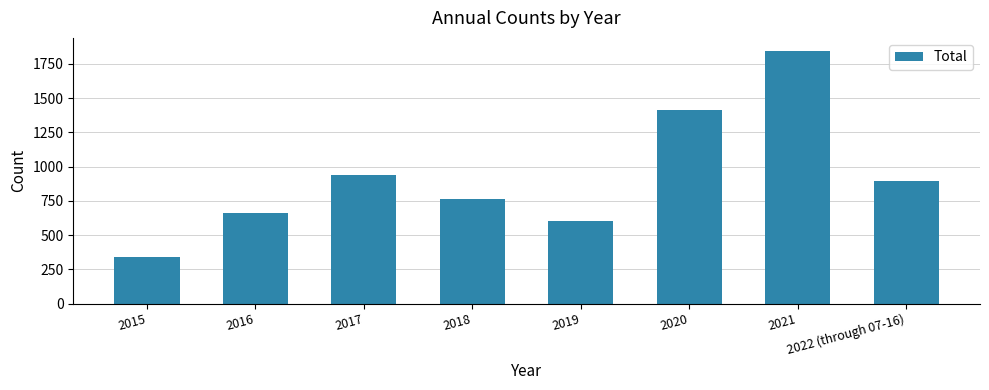

Does the chart contain stacked bars?

No